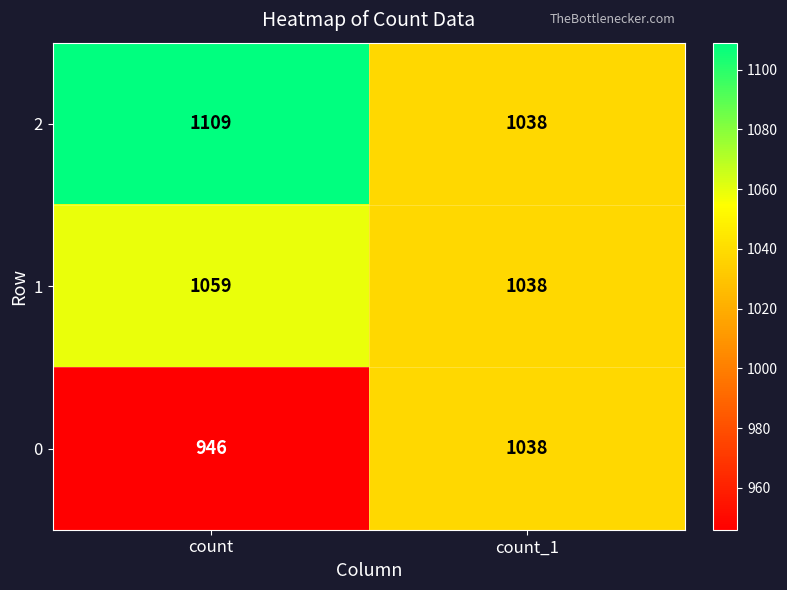

What is the difference between the highest and lowest values at count?

163